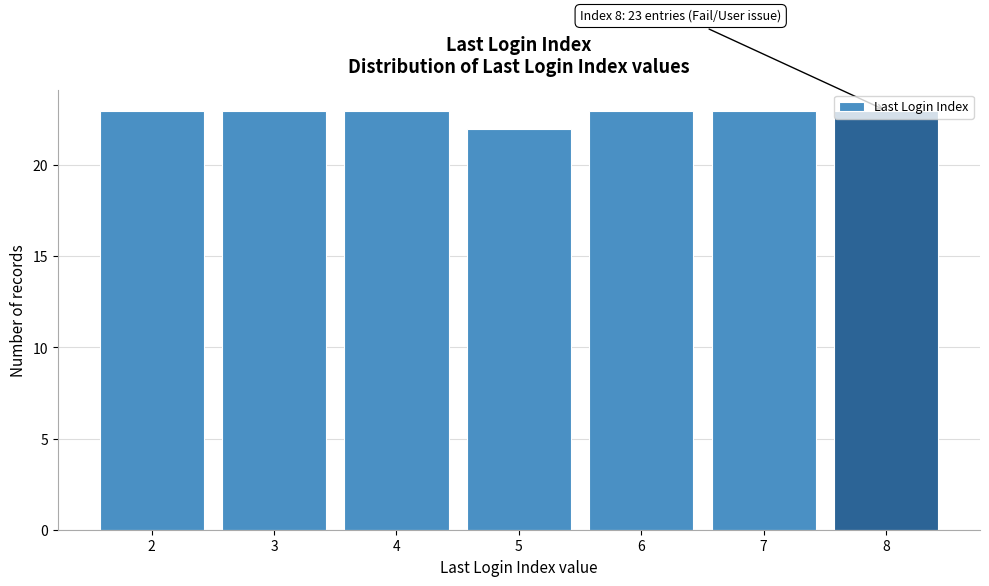

What is the approximate value at 6?

23